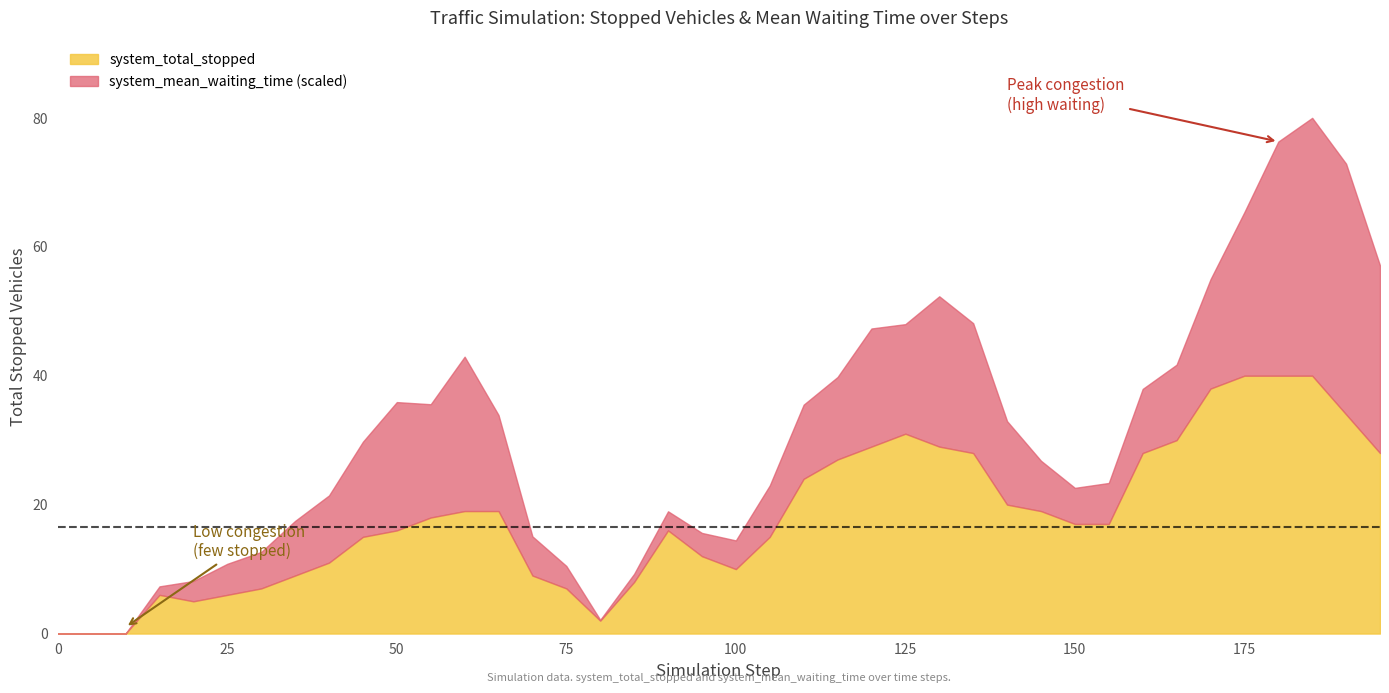

What is the difference between the system_total_stopped values at 160.0 and 150.0?

11.0